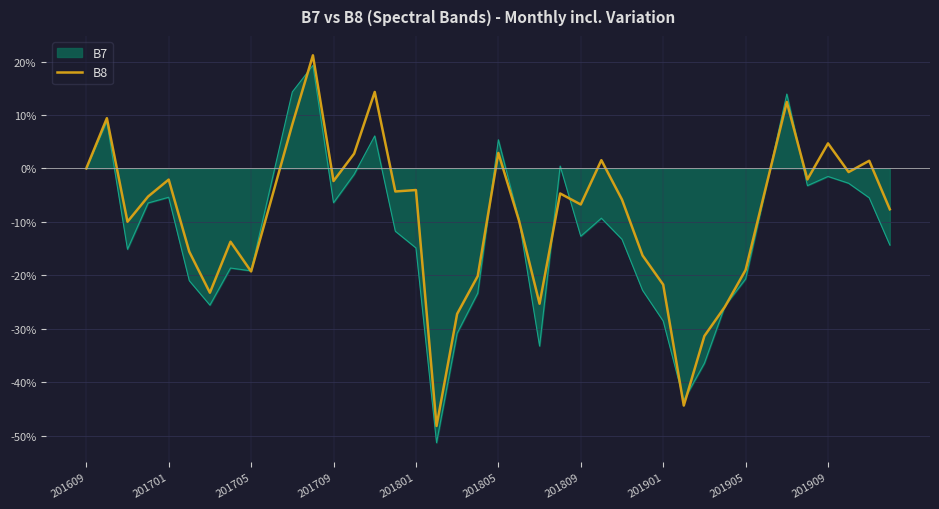

Which series has the largest range (max minus min)?

B7